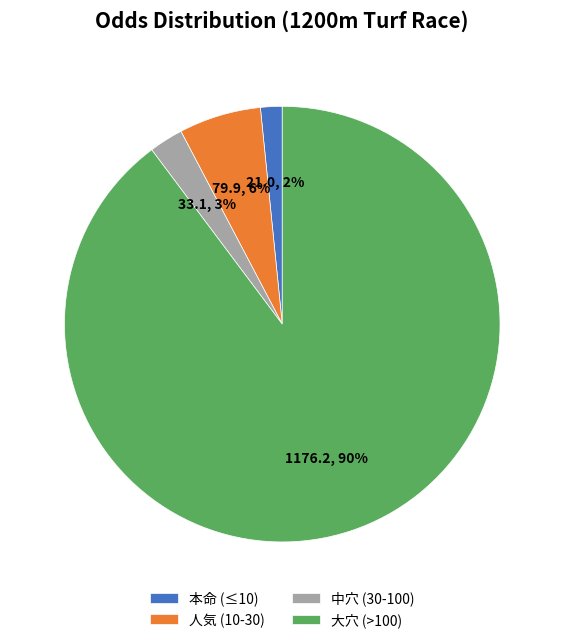

Combined, do 中穴 (30-100) and 大穴 (>100) account for over 50%?

Yes